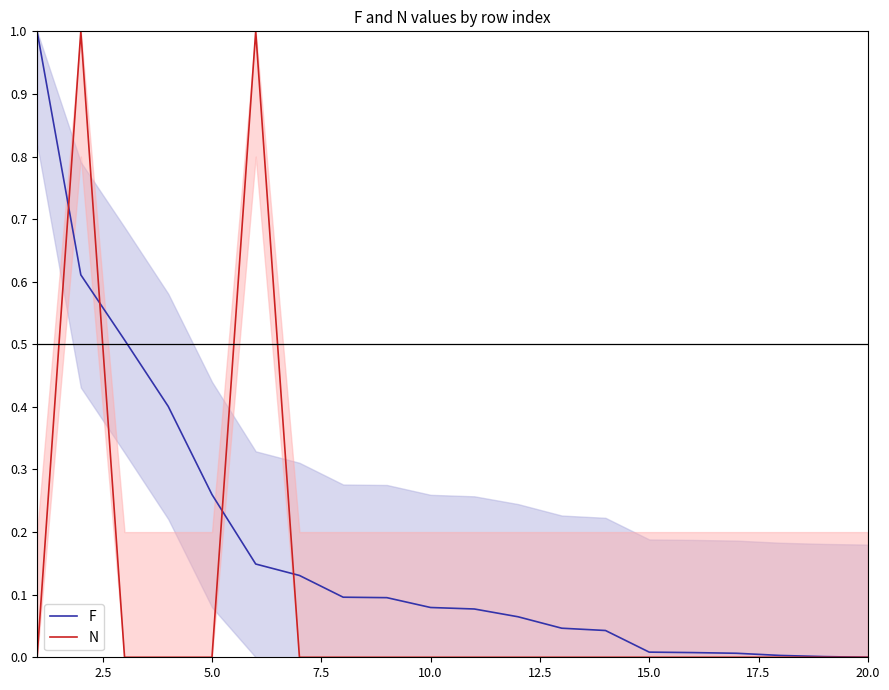

The F series shows 0.0 at 10.0. True or false?

False